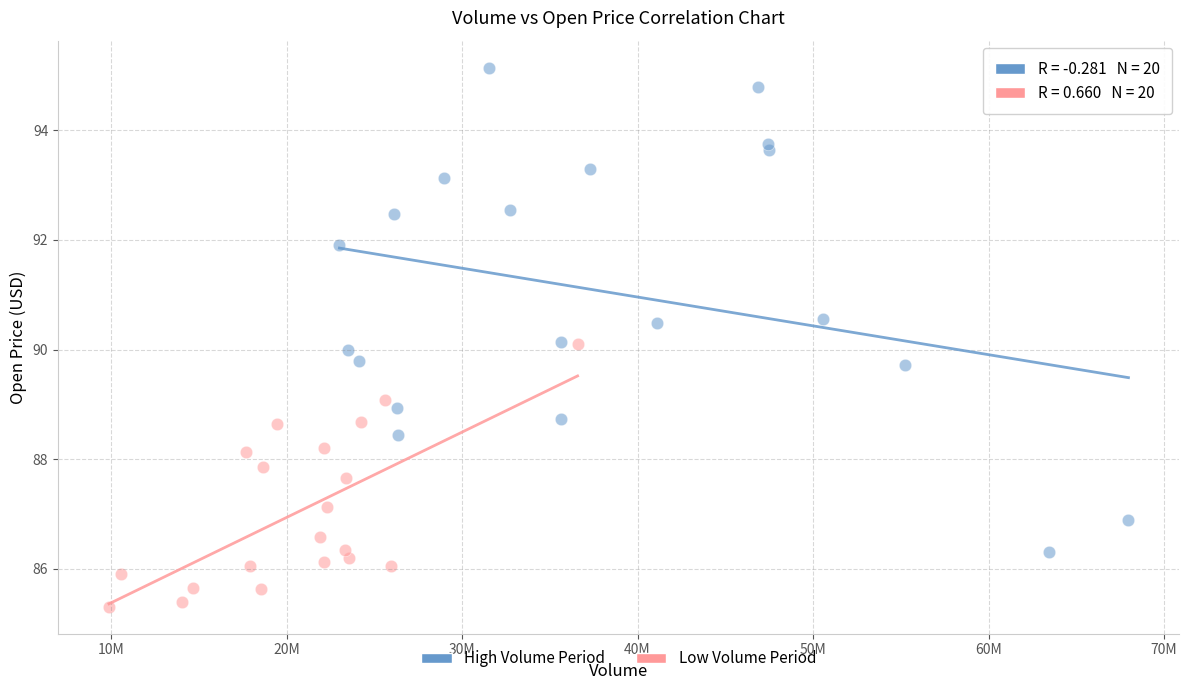

Which series contains the lowest Y value?

Low Volume Period